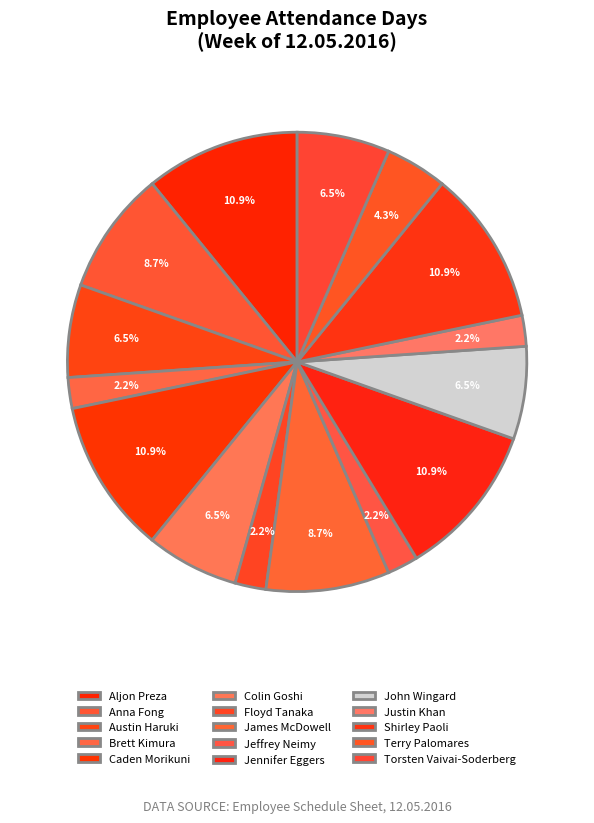

Rank the categories by value from lowest to highest.

Brett Kimura, Floyd Tanaka, Jeffrey Neimy, Justin Khan, Terry Palomares, Austin Haruki, Colin Goshi, John Wingard, Torsten Vaivai-Soderberg, Anna Fong, James McDowell, Aljon Preza, Caden Morikuni, Jennifer Eggers, Shirley Paoli